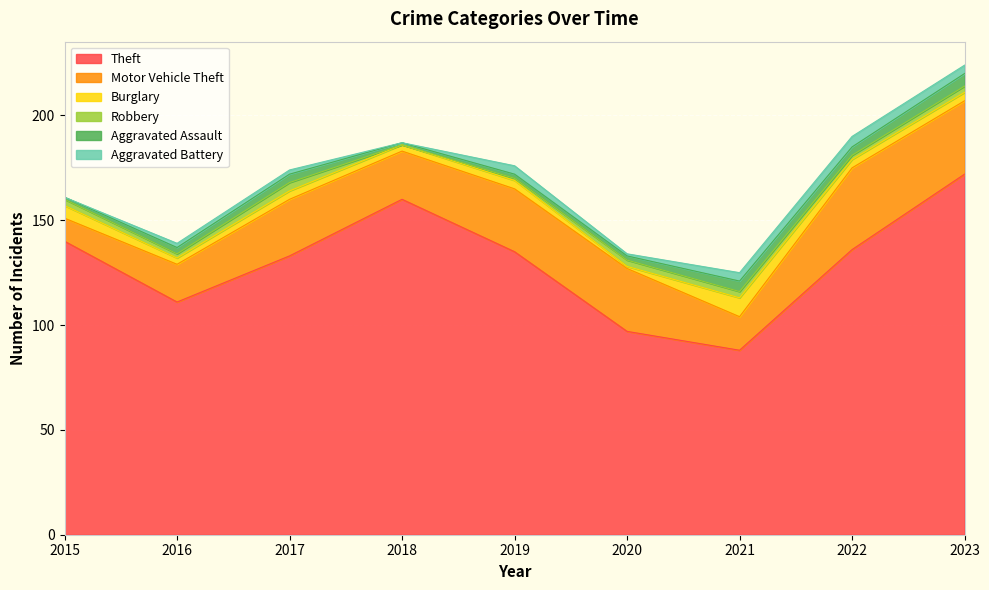

Reading right to left, extract all data points from this chart.

Theft: 2023=172	2022=136	2021=88	2020=97	2019=135	2018=160	2017=133	2016=111	2015=140
Motor Vehicle Theft: 2023=35	2022=39	2021=16	2020=30	2019=30	2018=23	2017=27	2016=18	2015=11
Burglary: 2023=4	2022=4	2021=9	2020=1	2019=4	2018=3	2017=4	2016=3	2015=6
Robbery: 2023=3	2022=2	2021=3	2020=3	2019=1	2018=0	2017=4	2016=2	2015=3
Aggravated Assault: 2023=6	2022=4	2021=5	2020=2	2019=2	2018=1	2017=4	2016=3	2015=1
Aggravated Battery: 2023=4	2022=5	2021=4	2020=1	2019=4	2018=0	2017=2	2016=2	2015=0